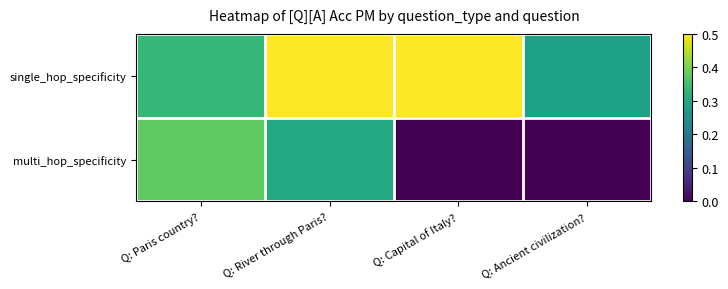

Which series changed the most between Q: Paris country? and Q: Ancient civilization??

multi_hop_specificity